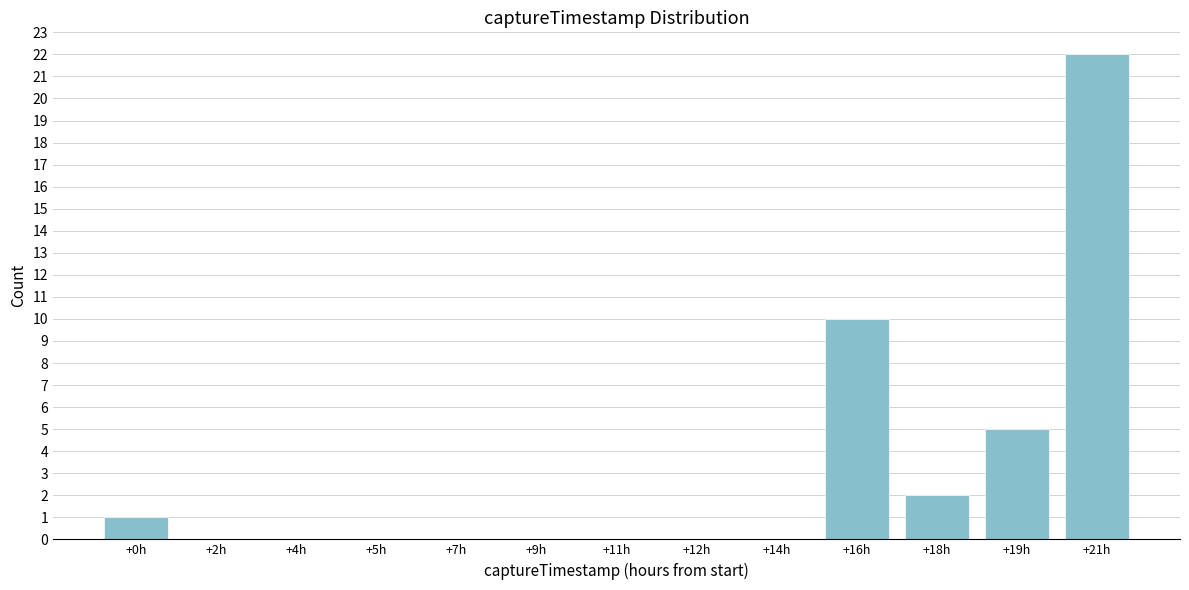

Reading right to left, list all the values displayed in this chart.

+21h=22	+19h=5	+18h=2	+16h=10	+14h=0	+12h=0	+11h=0	+9h=0	+7h=0	+5h=0	+4h=0	+2h=0	+0h=1